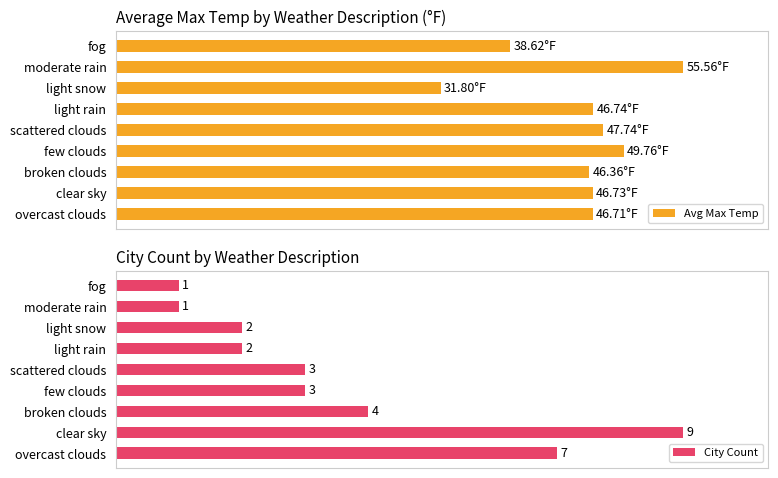

What is the difference between the second highest and second lowest values in the Avg Max Temp series?

11.1